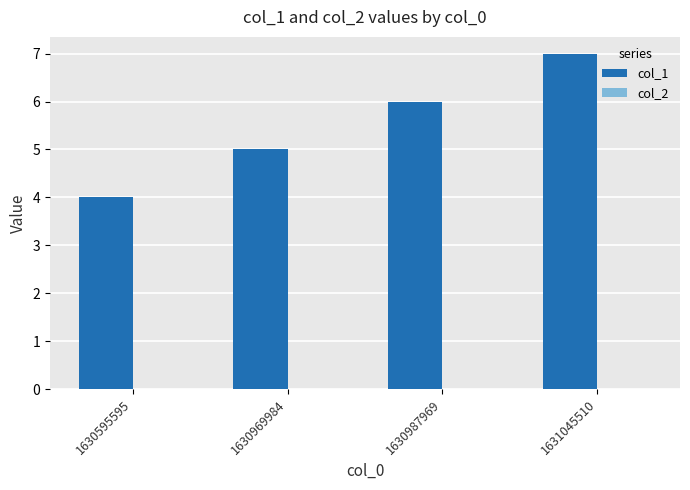

How many data points are less than 6?

2